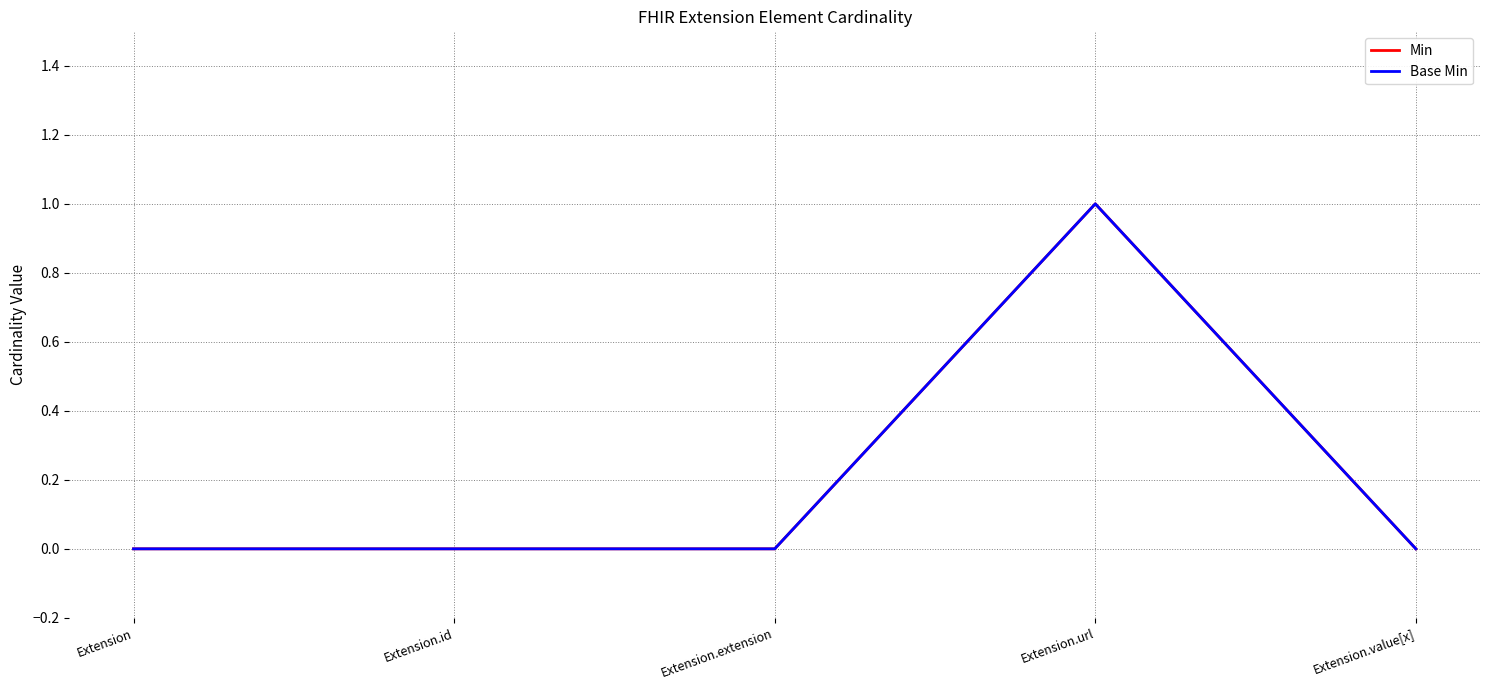

True or false: Min has a value of 1 at Extension.url.

True